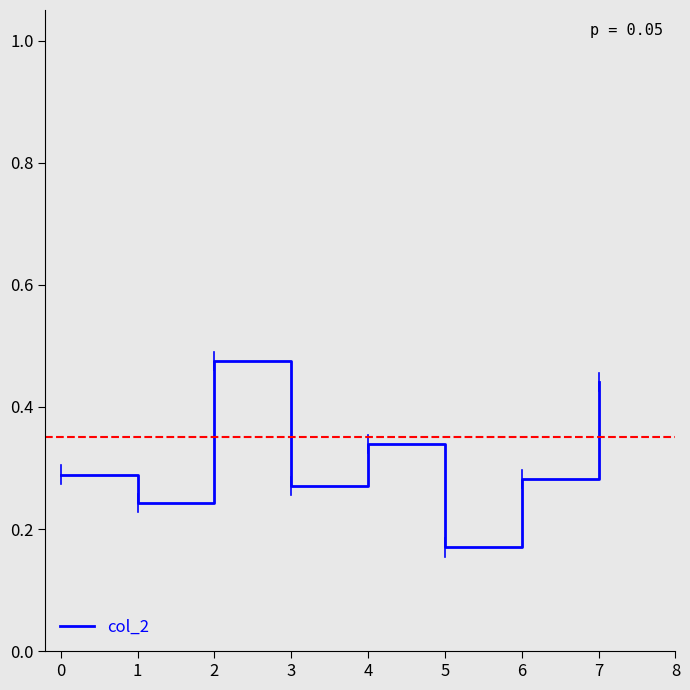

What is the sum of the values at 1 and 2?

0.7